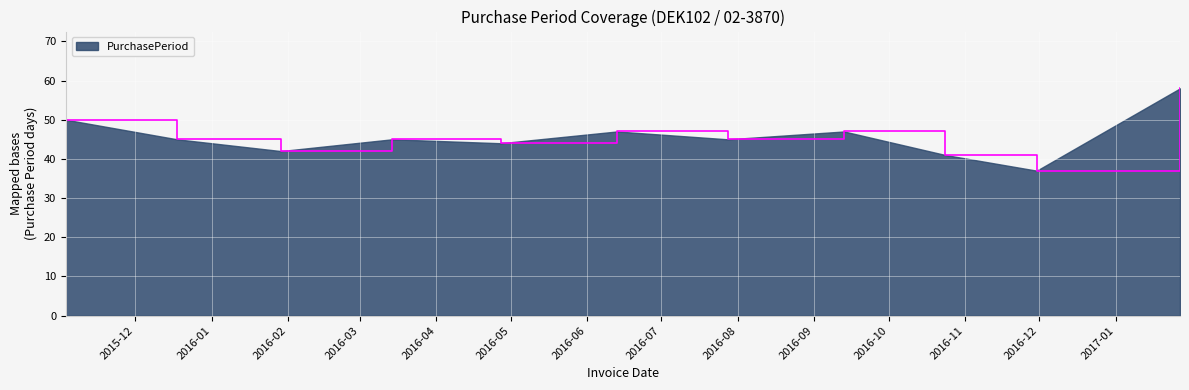

What is the difference between the maximum and minimum values?

21